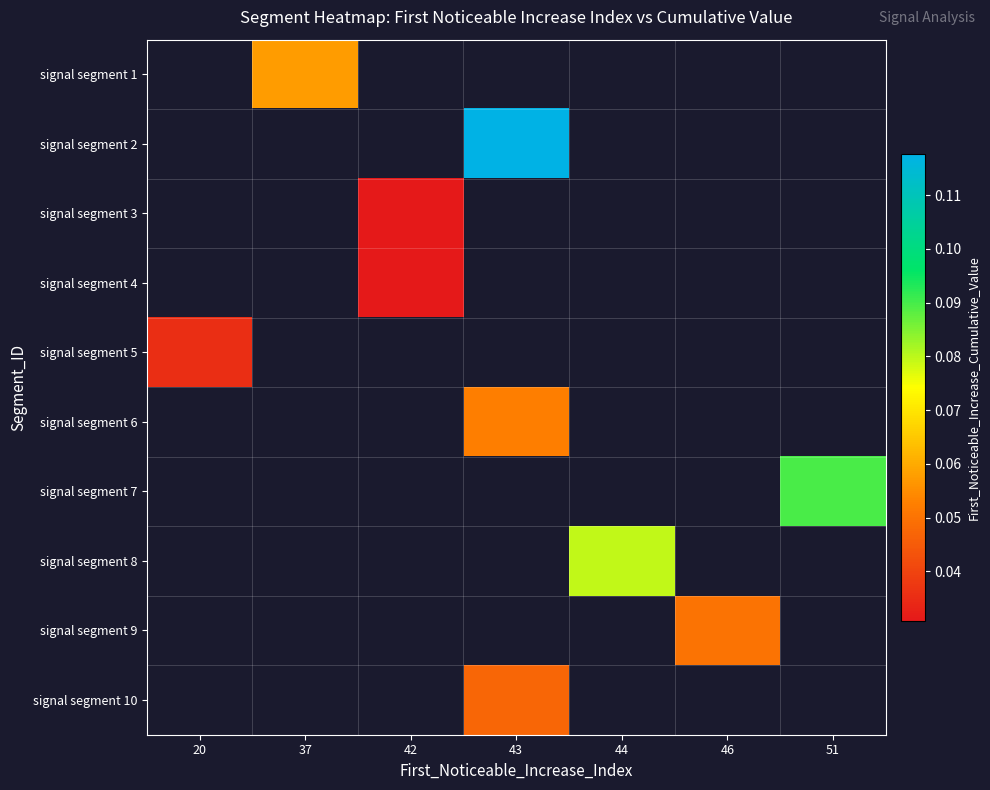

At which label does signal segment 2 first exceed 0?

43